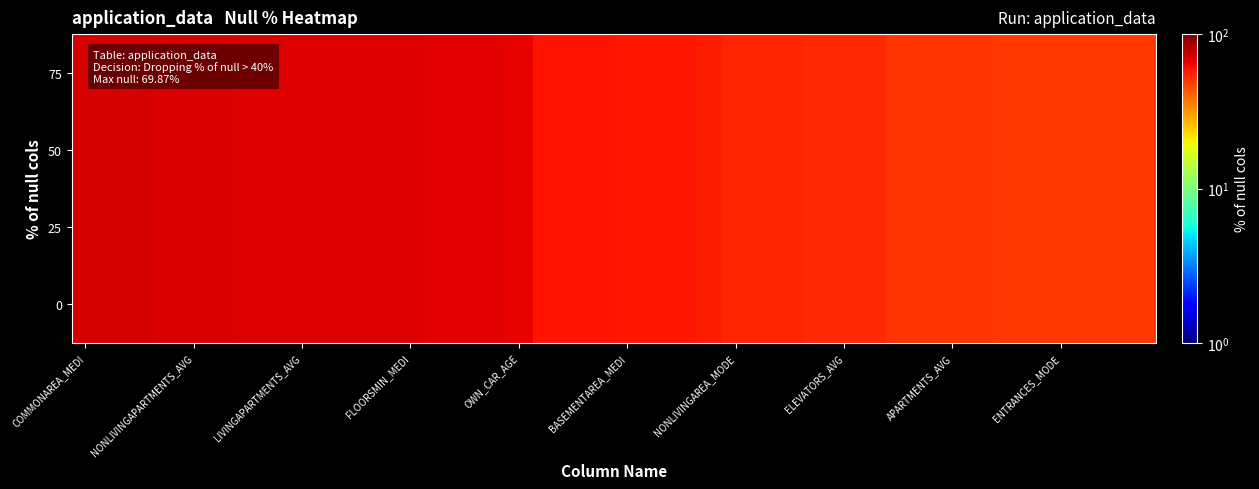

What is the difference between the second highest and minimum values?

19.7